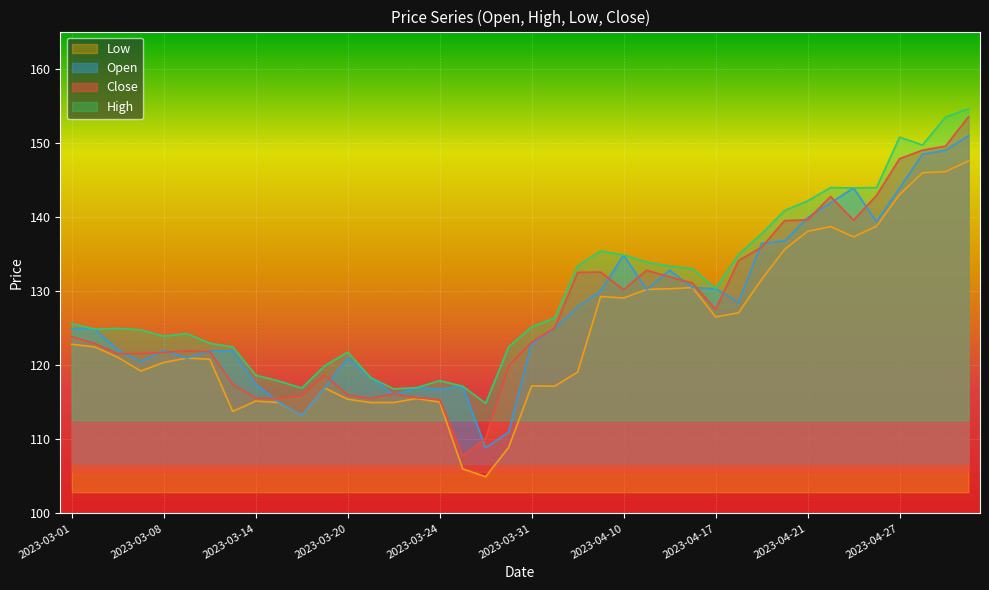

How many lines are shown in the chart?

4